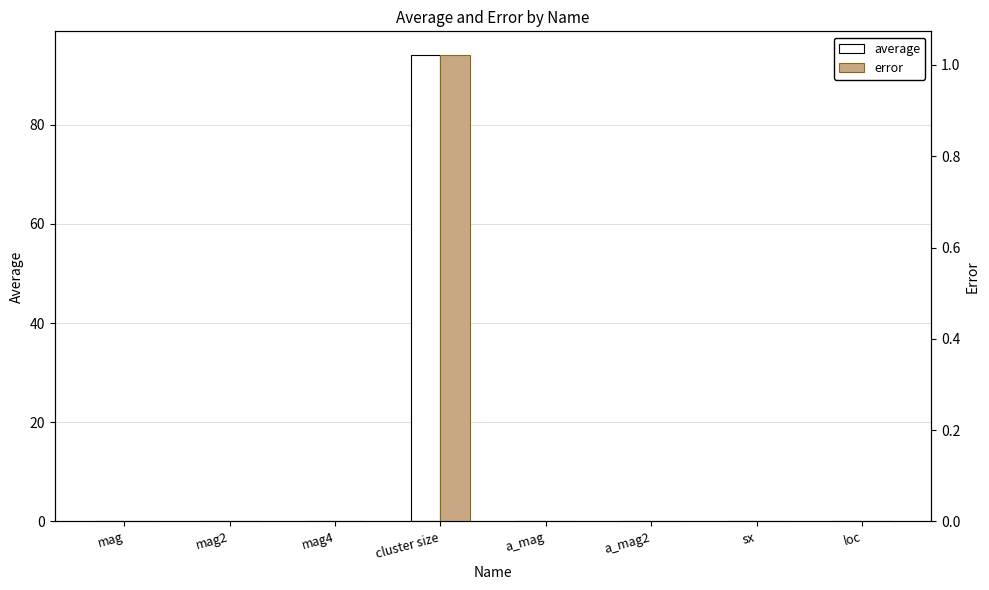

Are the bars horizontal?

No